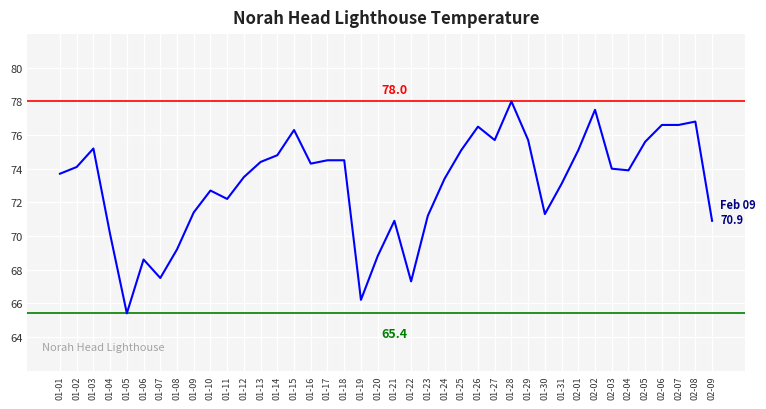

Where does the data first go above 74?

01-02